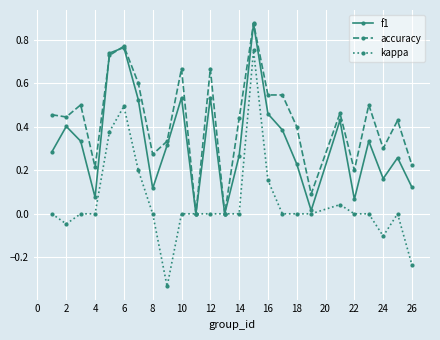

Which series has the largest total across all categories?

accuracy